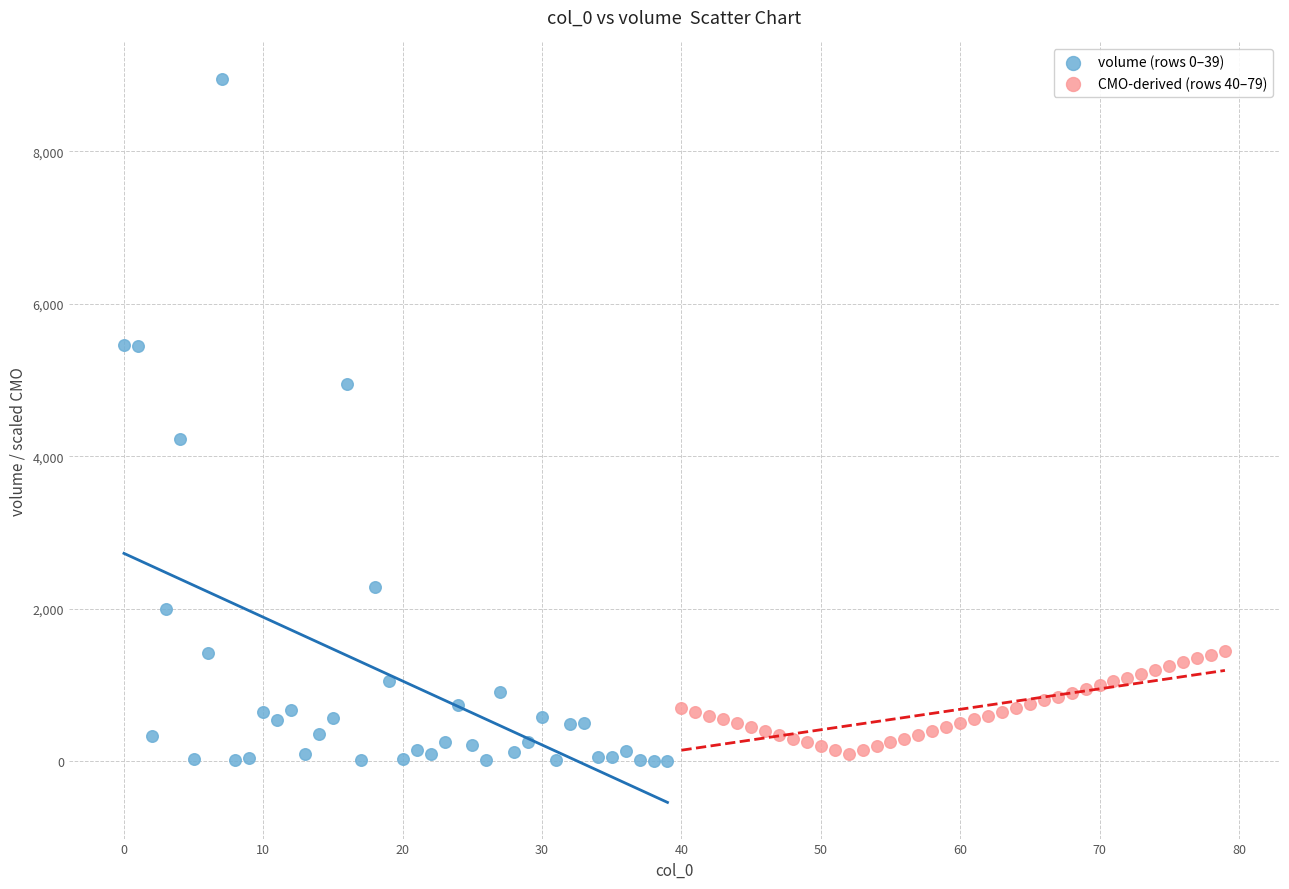

Which series has the largest Y range (max minus min)?

volume (rows 0–39)